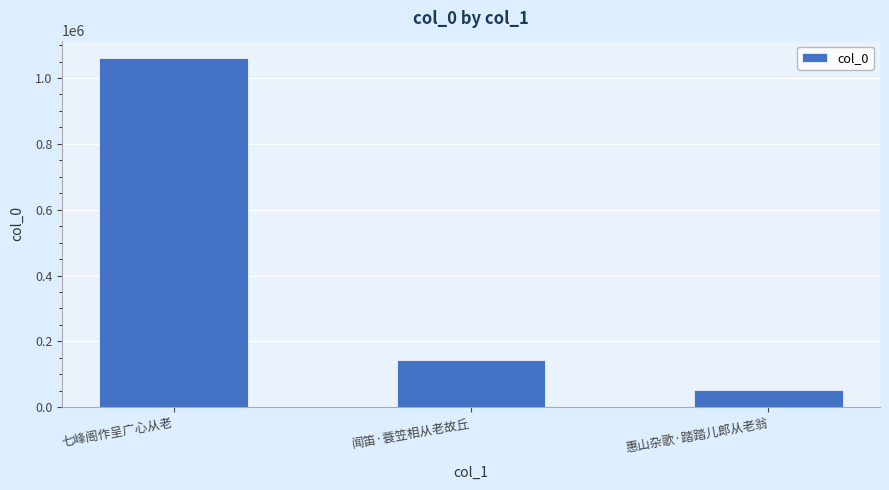

Does the chart contain any negative values?

No